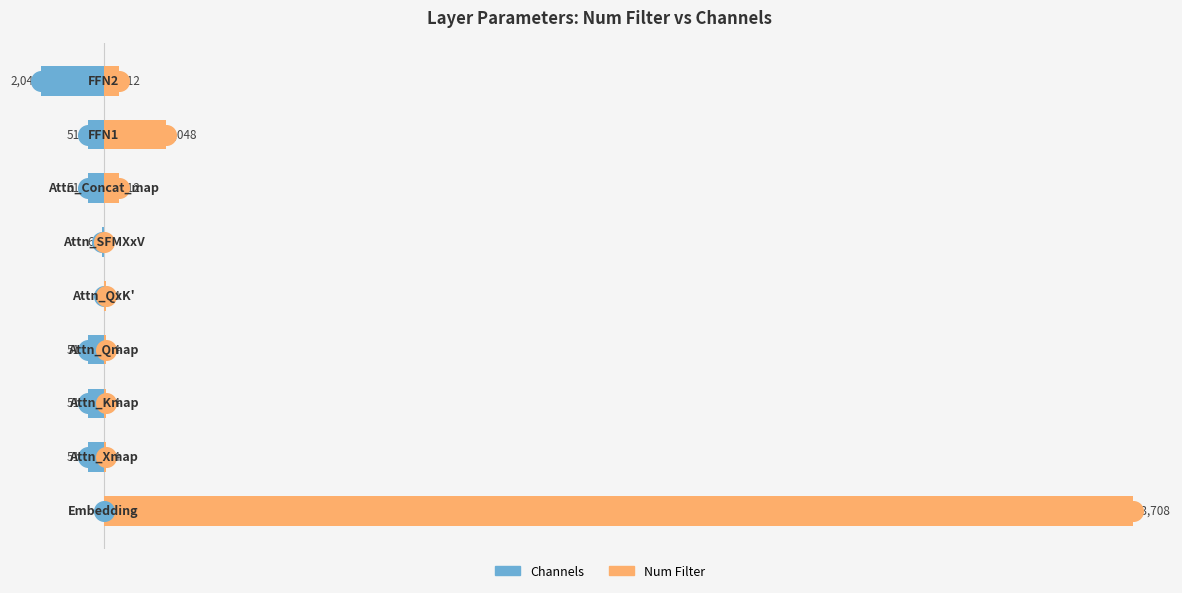

Which series contains the highest Y value?

Num Filter